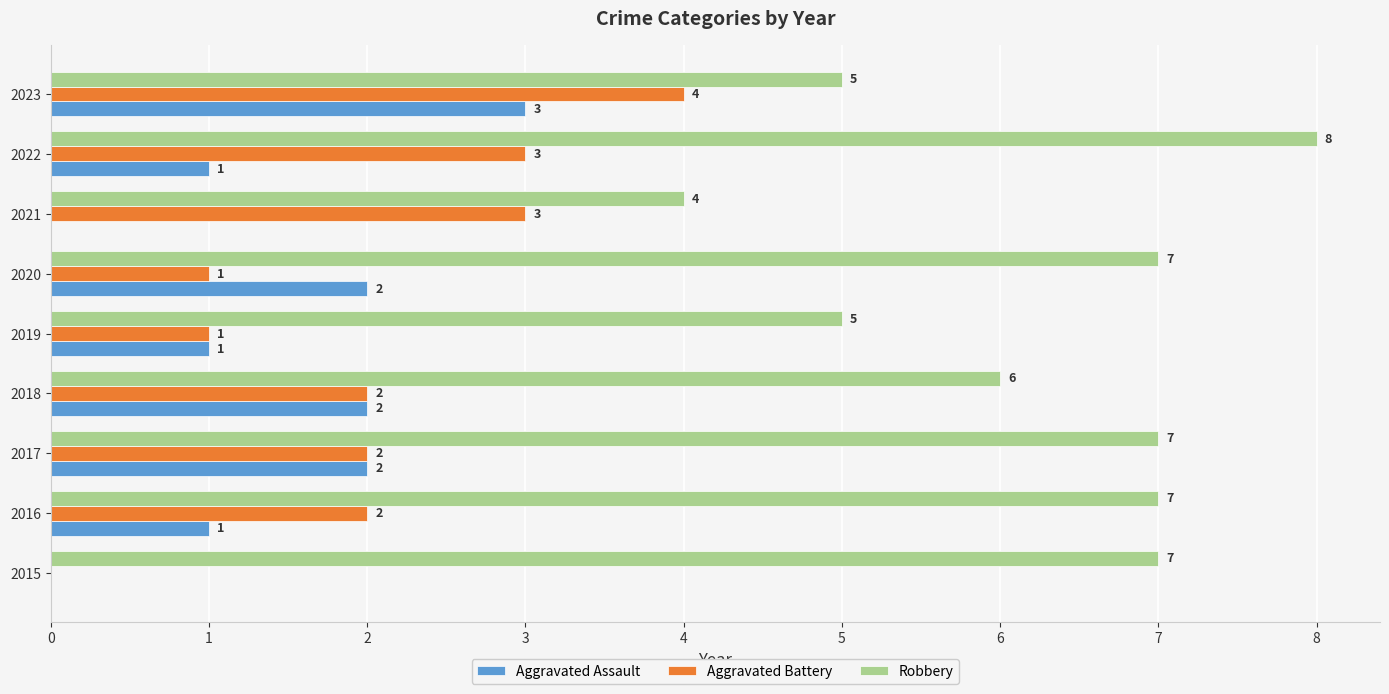

What is the total value across all series at 2017?

11